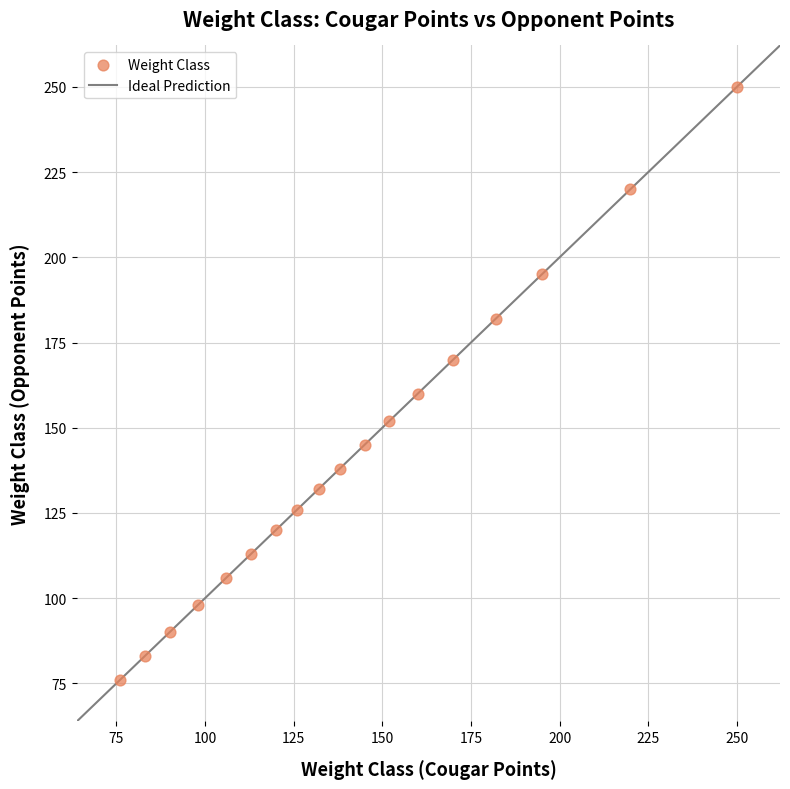

What Y value in the scatter plot is closest to 163?

160